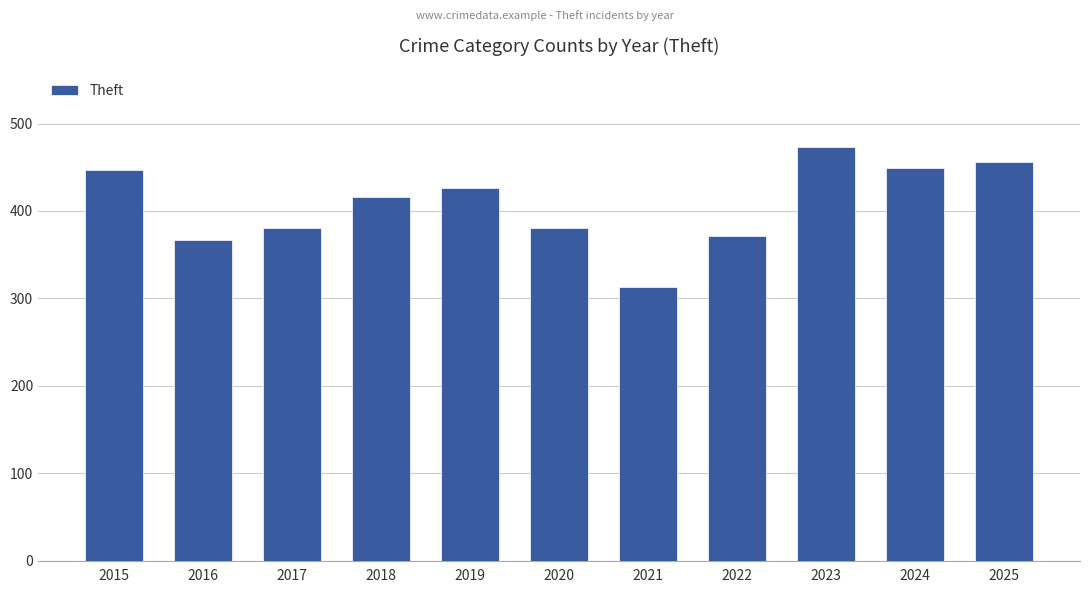

How many categories are shown in the chart?

11